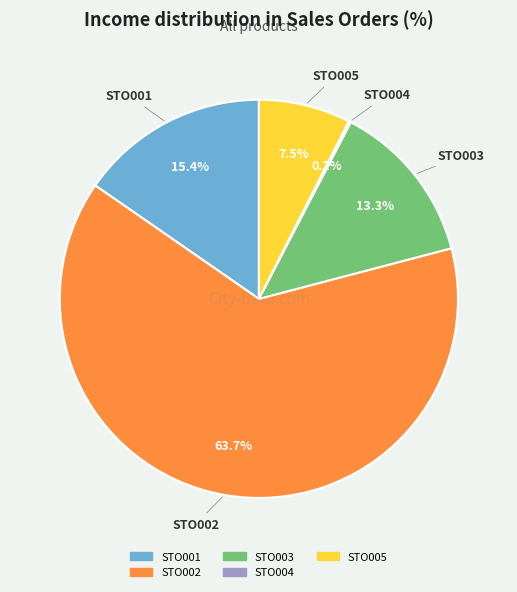

Is there a majority slice in this chart?

Yes